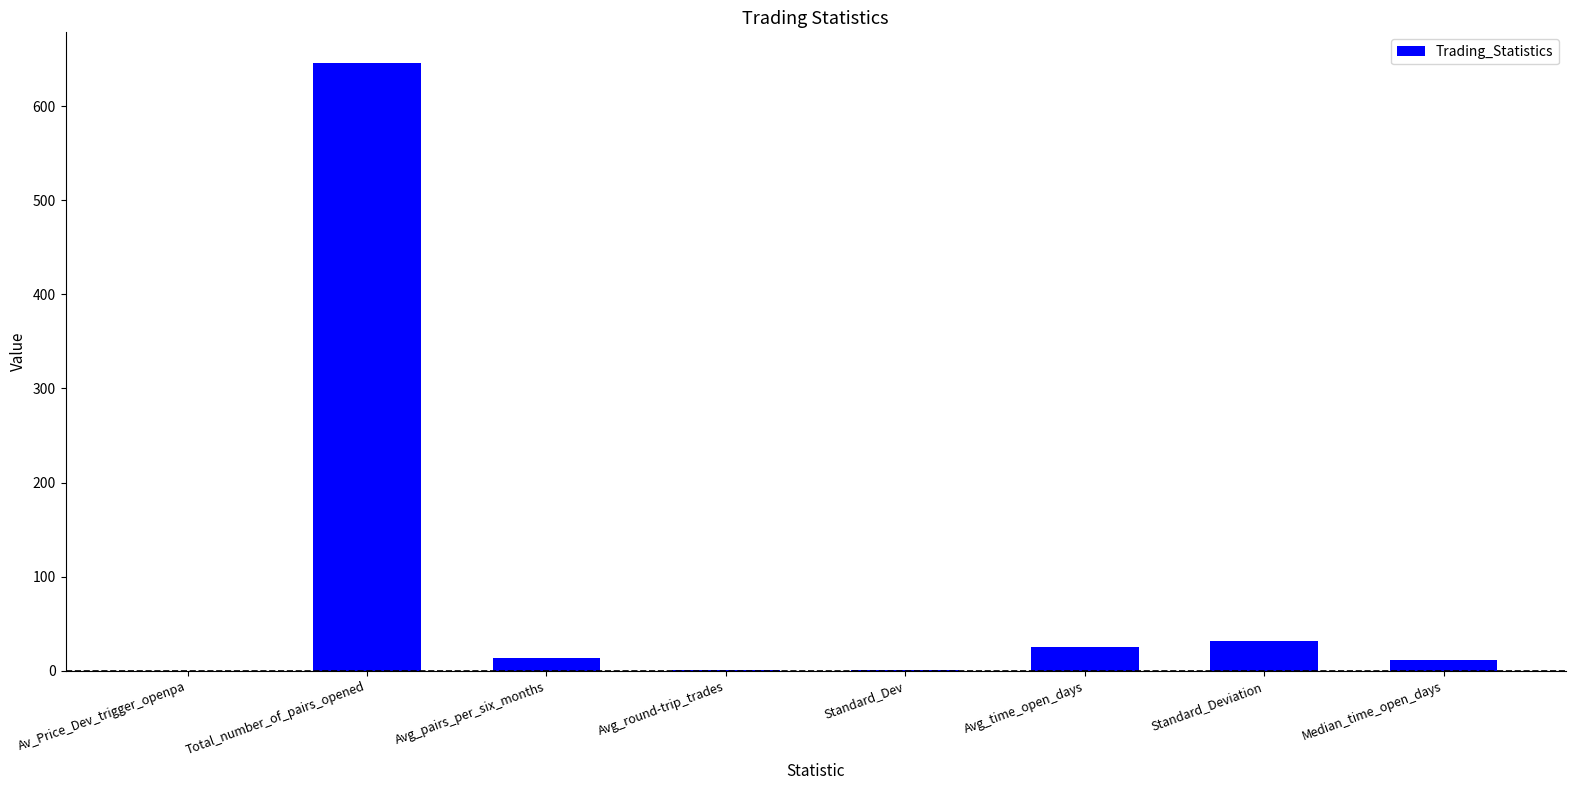

What is the maximum value shown in the chart?

646.0